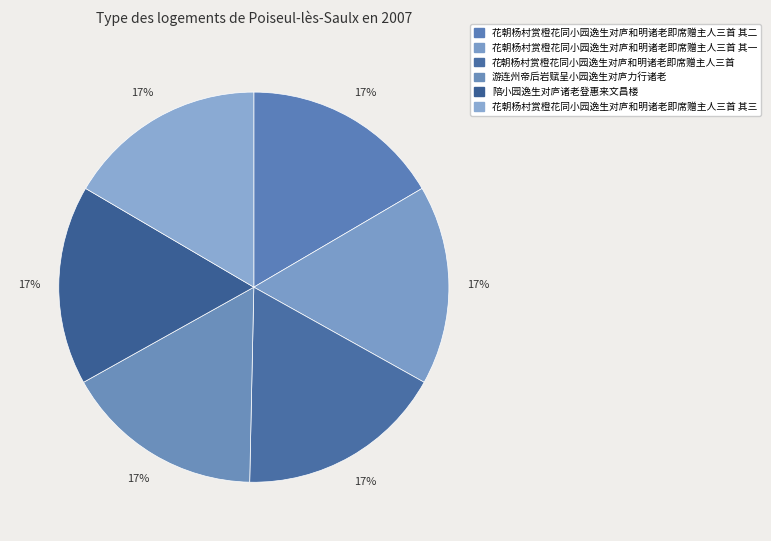

How many slices are in this pie chart?

6